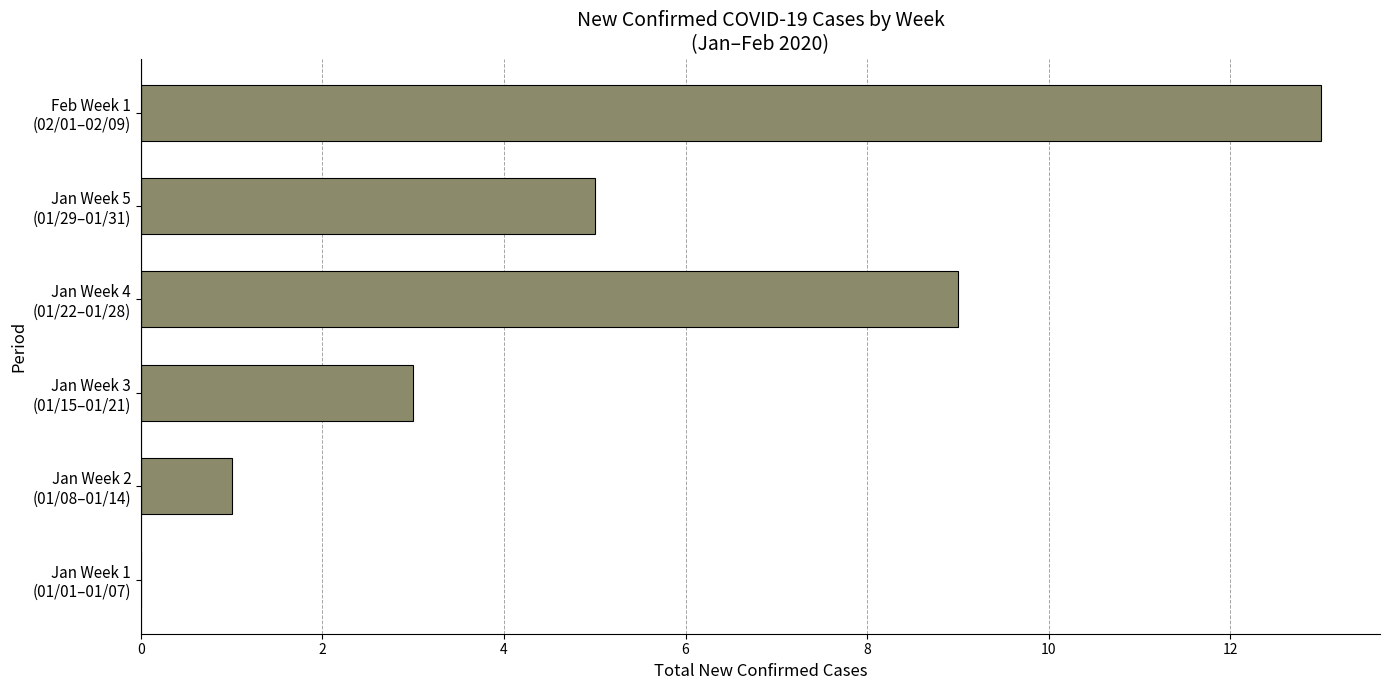

What is the maximum value shown in the chart?

13